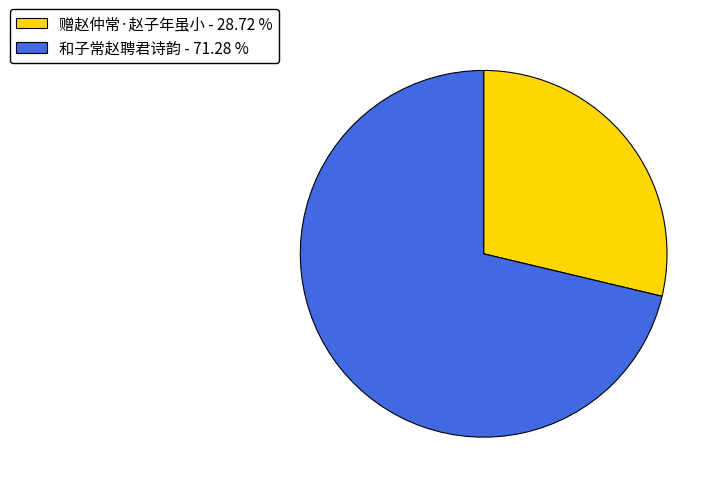

Which has a higher value, 和子常赵聘君诗韵 or 赠赵仲常·赵子年虽小?

和子常赵聘君诗韵